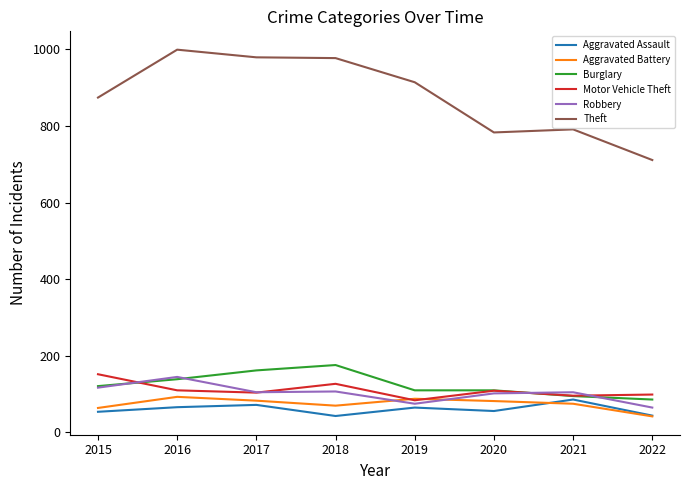

What value does the Motor Vehicle Theft series have at 2016?

110